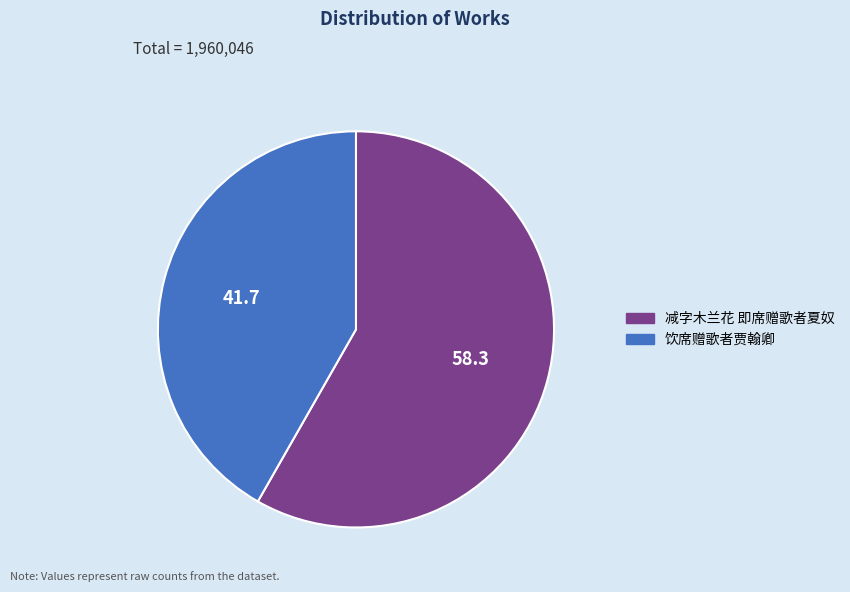

Approximately how many times larger is the value at 饮席赠歌者贾翰卿 compared to 减字木兰花 即席赠歌者夏奴?

0.7